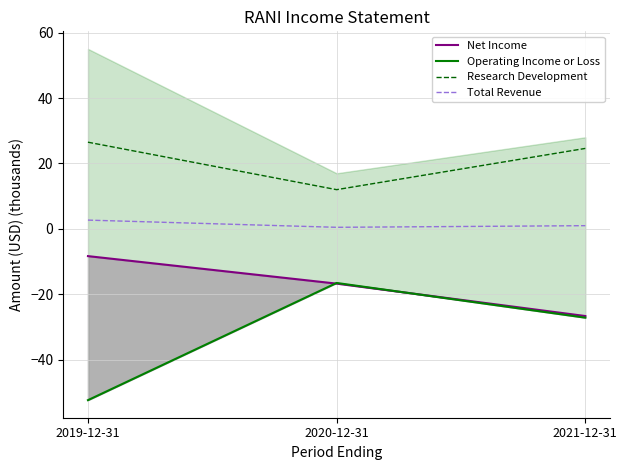

Is the value of Total Revenue at 2021-12-31 greater than the value of Net Income at 2020-12-31?

Yes